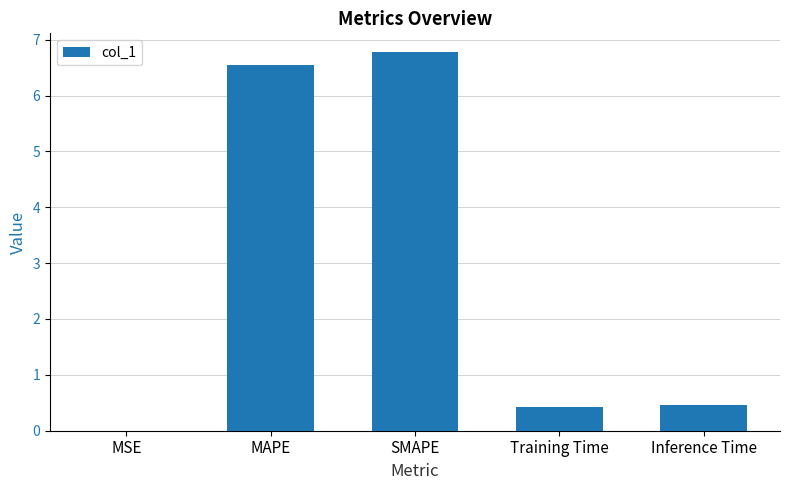

Between Inference Time and SMAPE, which is larger?

SMAPE